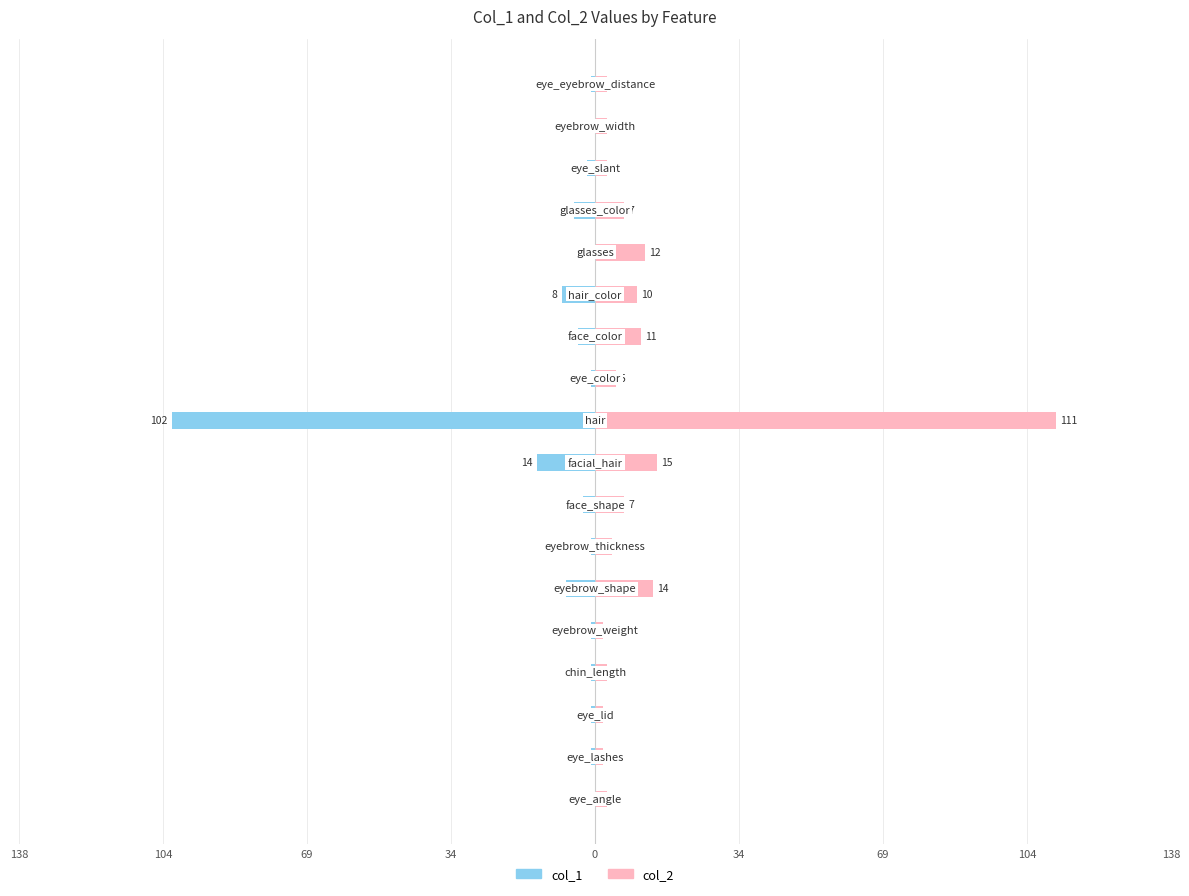

Between 104 and 15, which series saw the biggest shift?

col_2